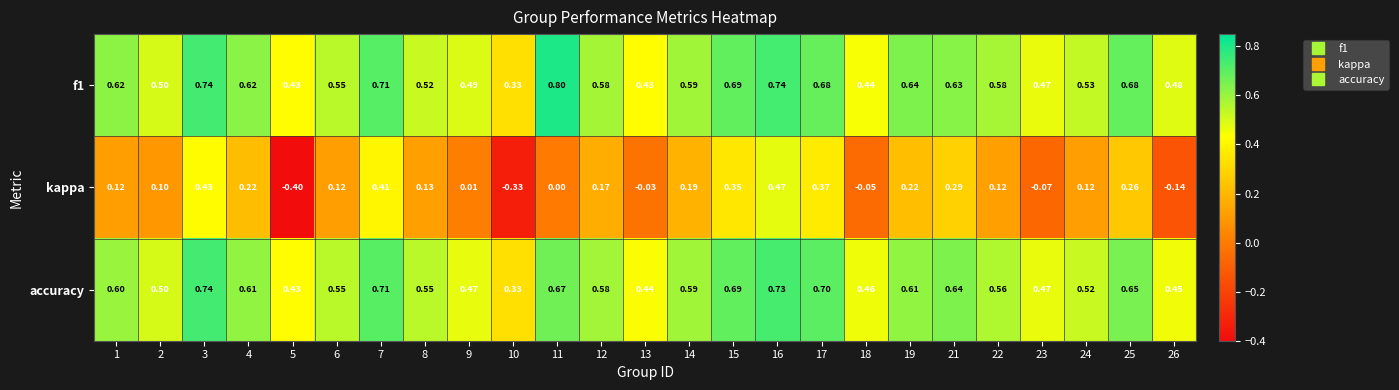

Is the value of accuracy at 9 greater than the value of kappa at 4?

Yes